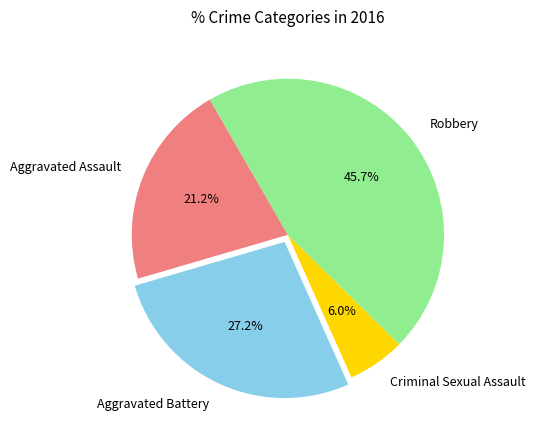

Does any single category account for the majority?

No